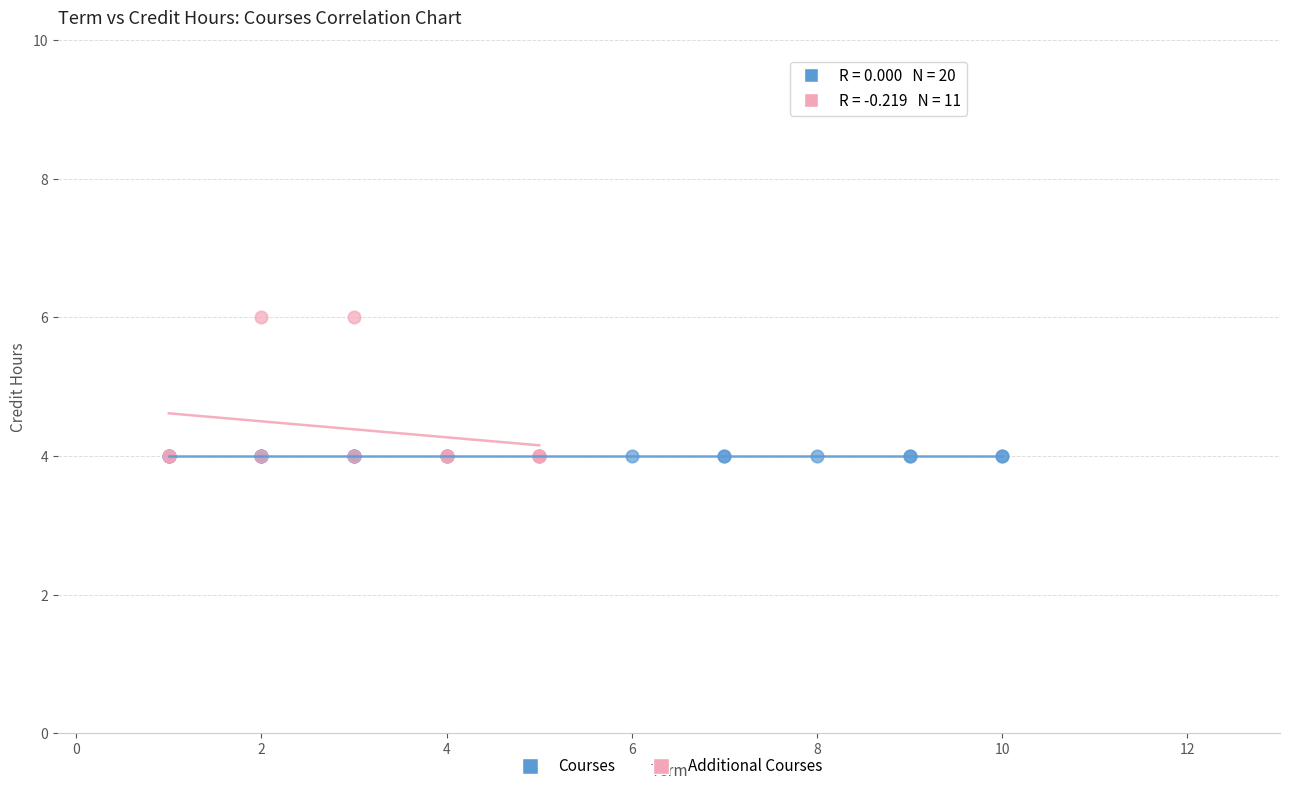

Which series reaches the maximum Y coordinate?

Additional Courses